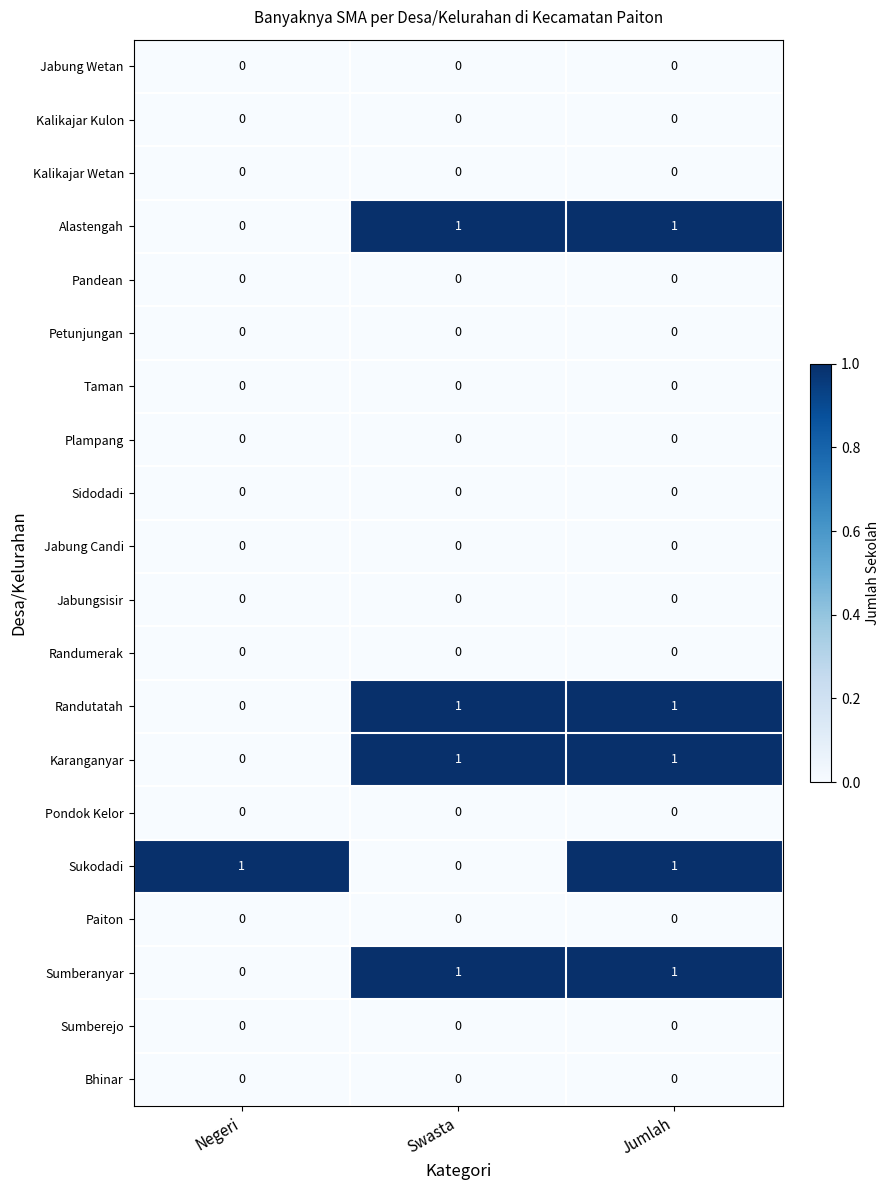

What is the total value across all series at Swasta?

4